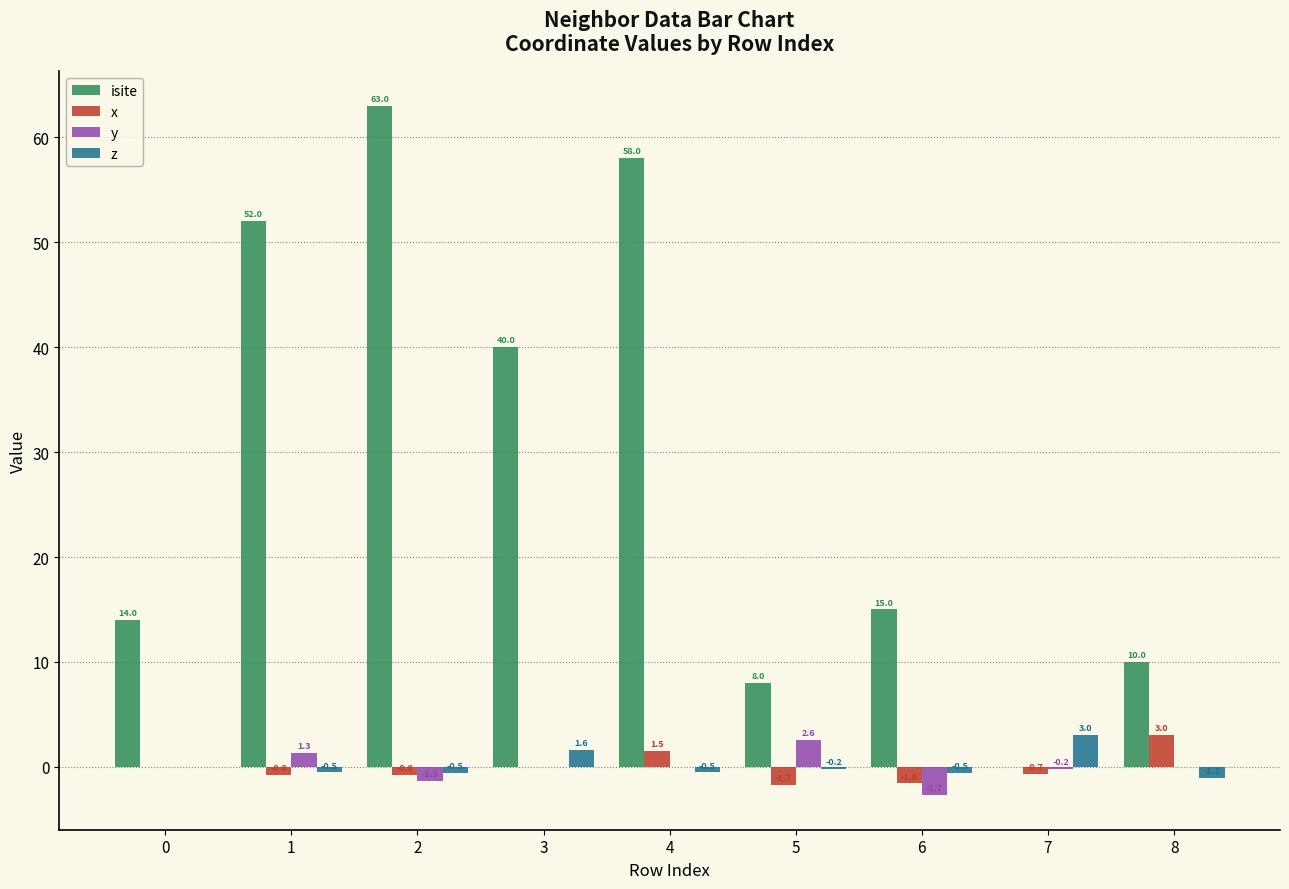

Count the number of categories in the chart.

9